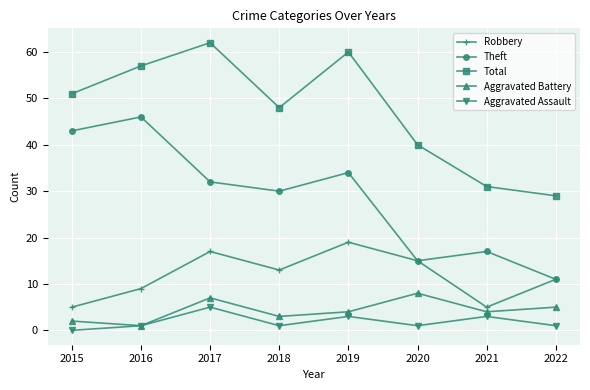

Reading left to right, extract all data points from this chart.

Robbery: 5	9	17	13	19	15	5	11
Theft: 43	46	32	30	34	15	17	11
Total: 51	57	62	48	60	40	31	29
Aggravated Battery: 2	1	7	3	4	8	4	5
Aggravated Assault: 0	1	5	1	3	1	3	1